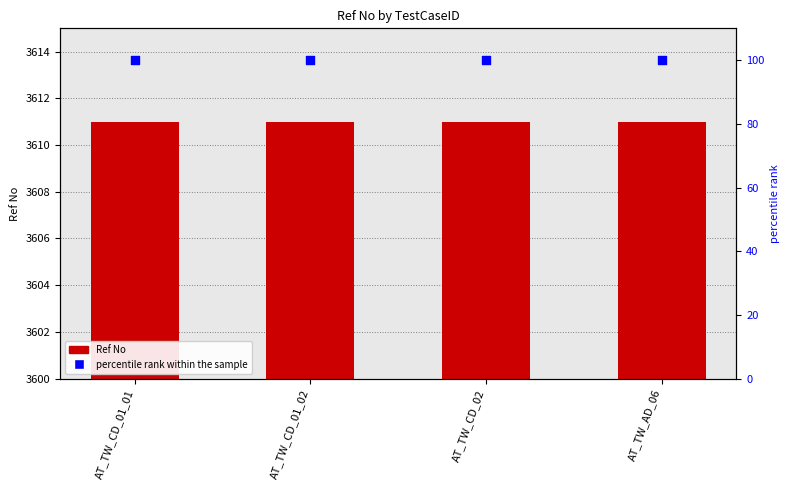

What are all the series names shown in the legend?

Ref No, percentile rank within the sample